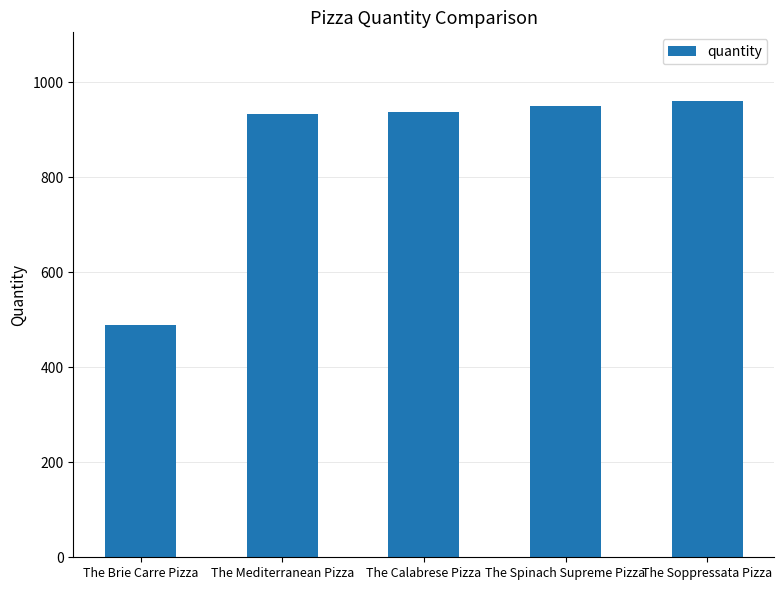

What value does the data have at The Calabrese Pizza?

937